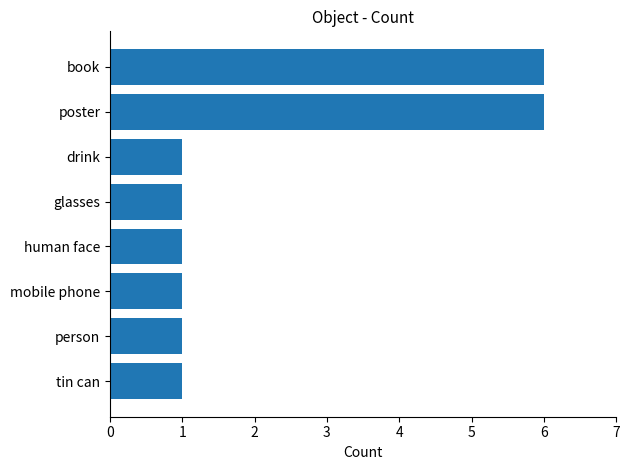

What is the maximum value shown in the chart?

6